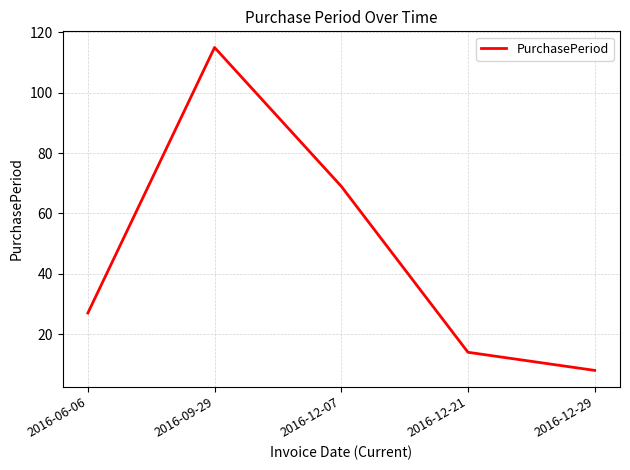

What is the change in value from 2016-12-21 to 2016-12-29?

-6